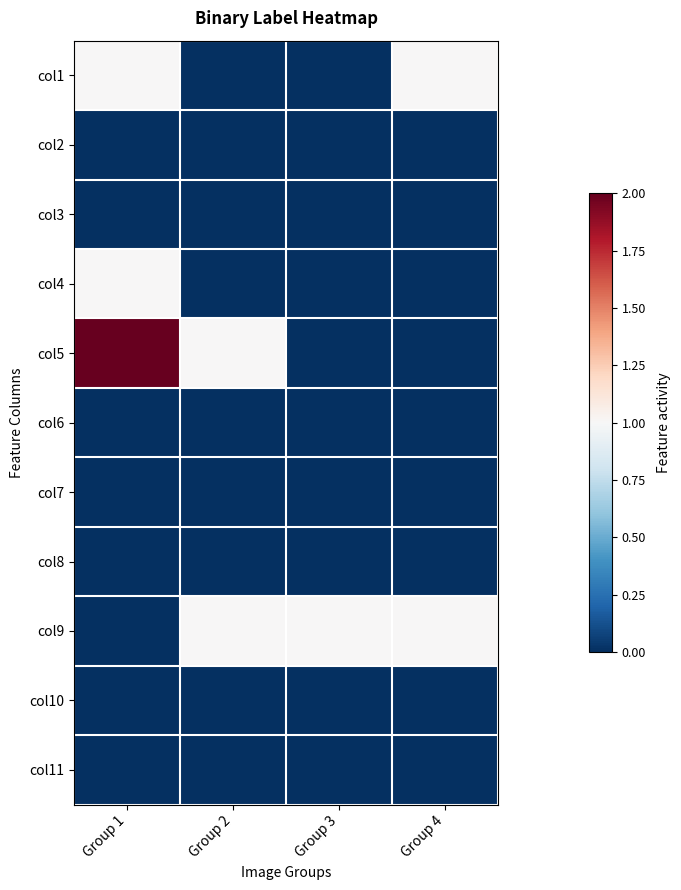

What is the total value across all series at Group 2?

2